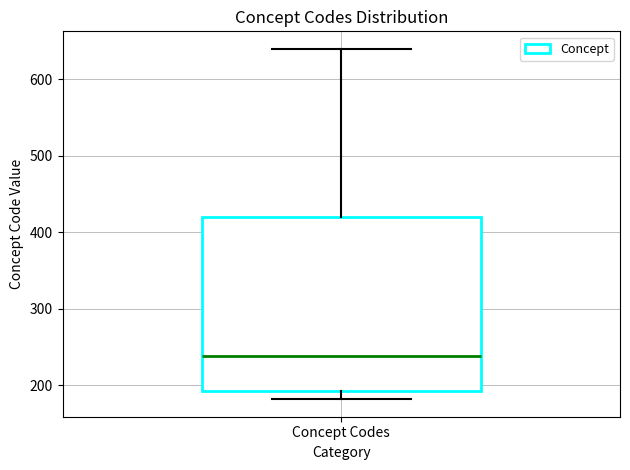

Read this box plot against the y-axis: the position of the median line, the range covered by the box, and the ends of both whiskers. The values are not printed on the chart, so give them approximately, as read against the axis.

median 240, box 190 to 420, whiskers 180 to 640